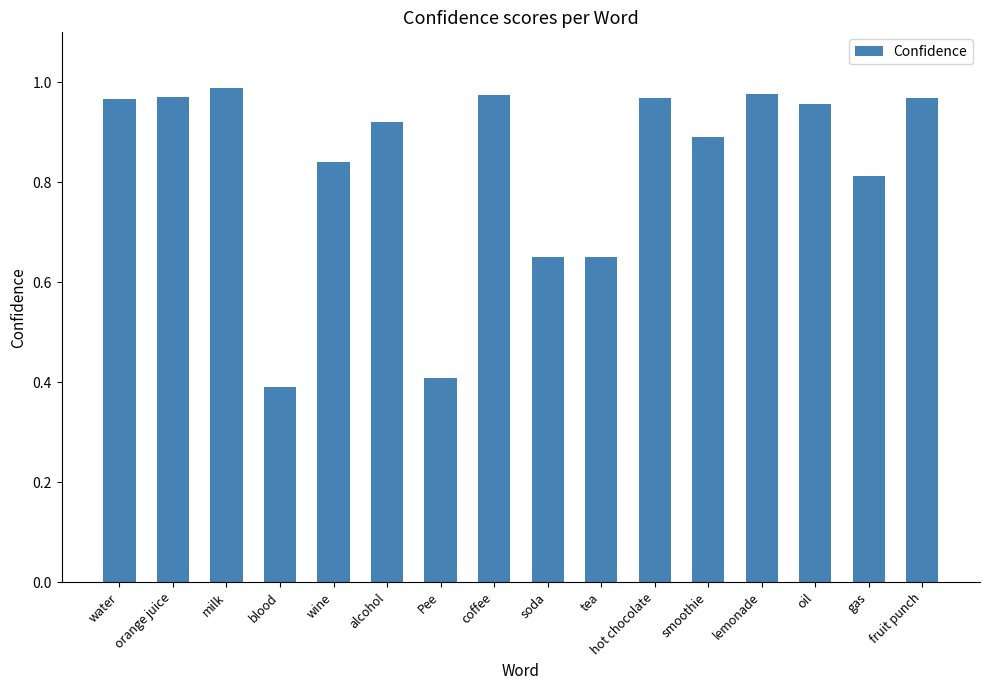

What is the label of the 6th bar from the left?

alcohol